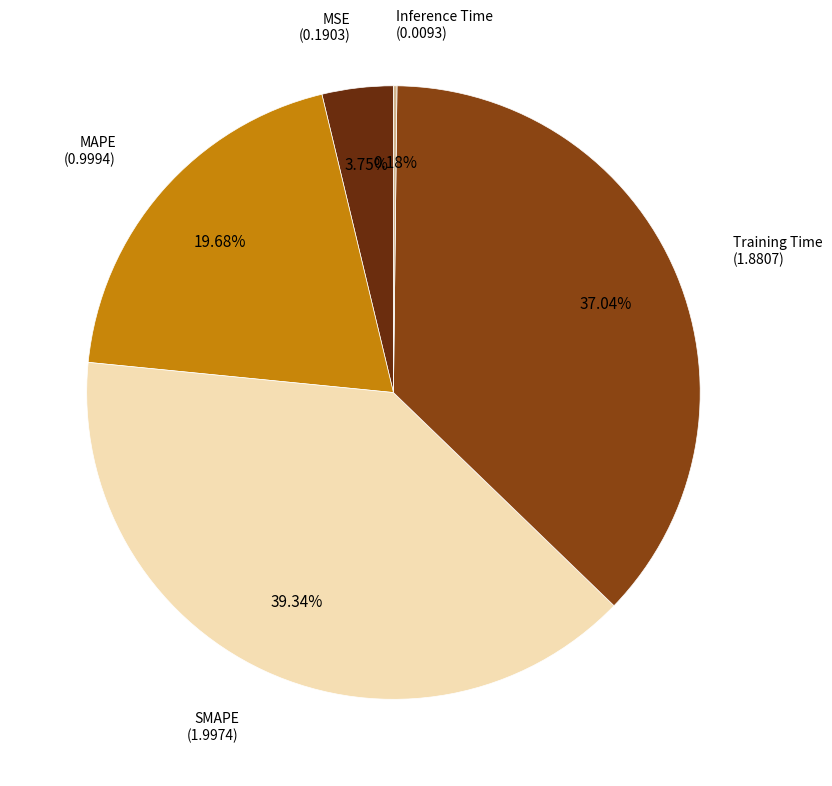

Is there a majority slice in this chart?

No